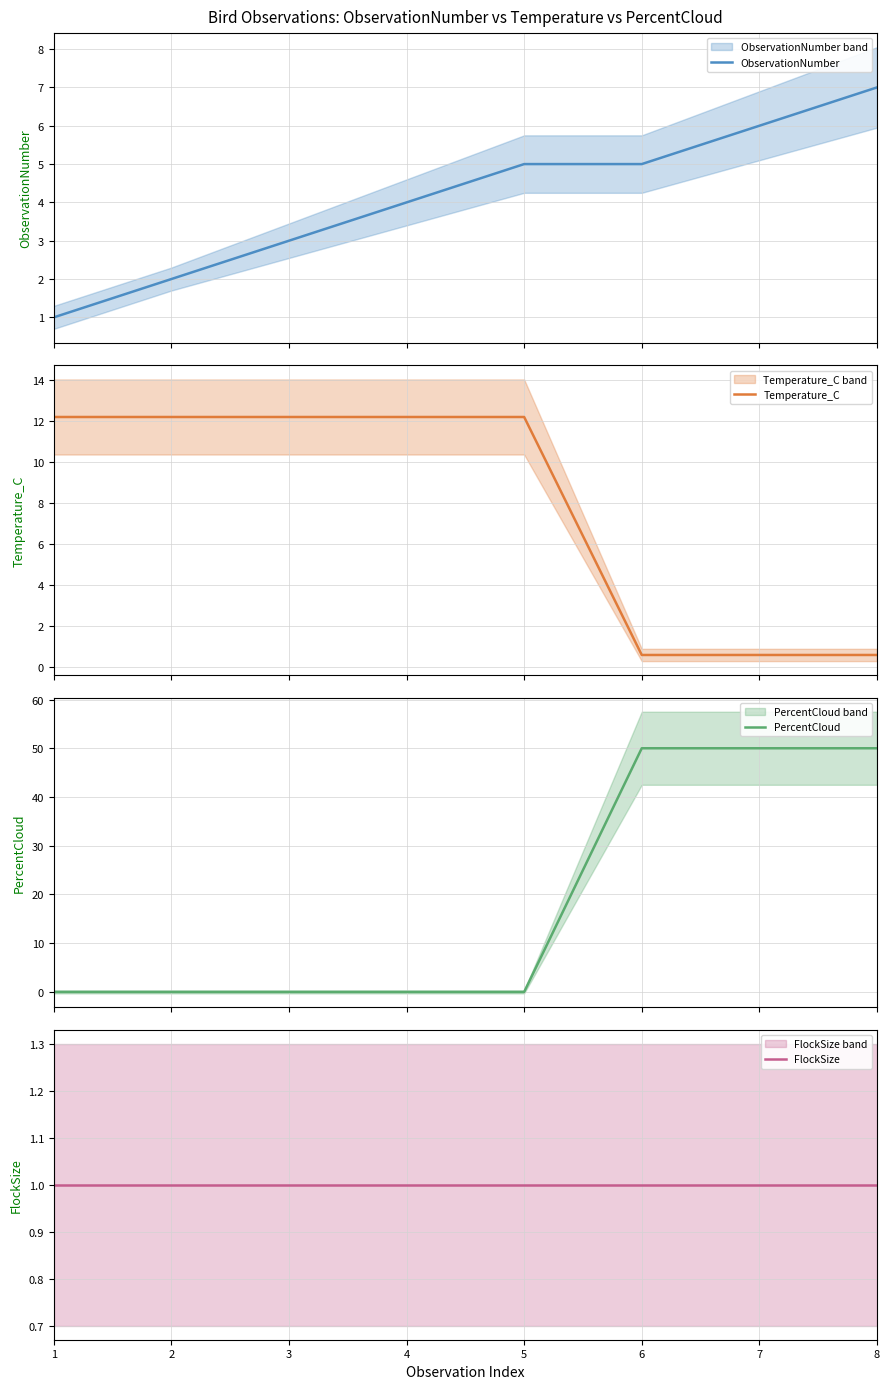

True or false: ObservationNumber has more than 0 interior local peaks.

False